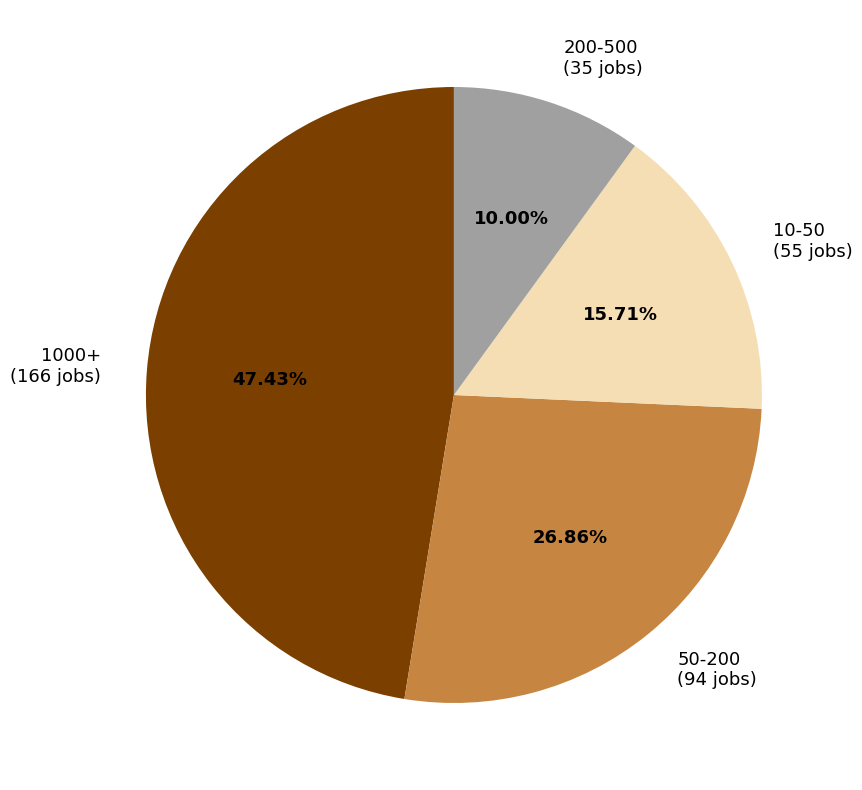

True or false: 50-200 accounts for 27% of the total.

True